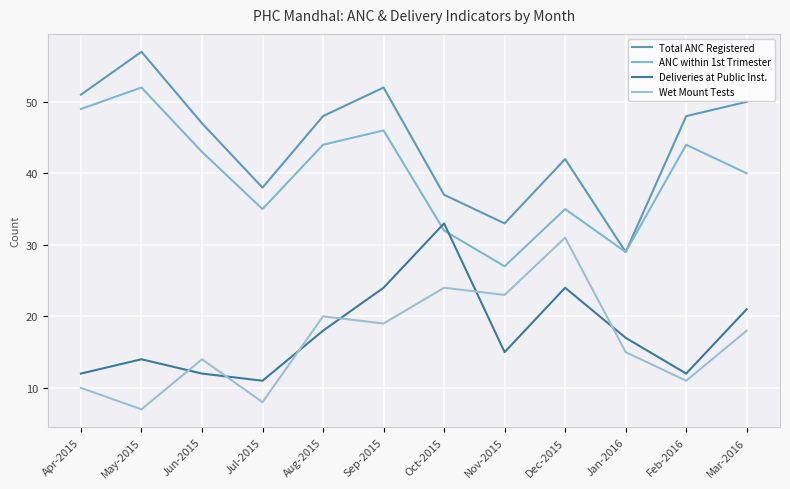

Where is the first local maximum for Total ANC Registered?

May-2015